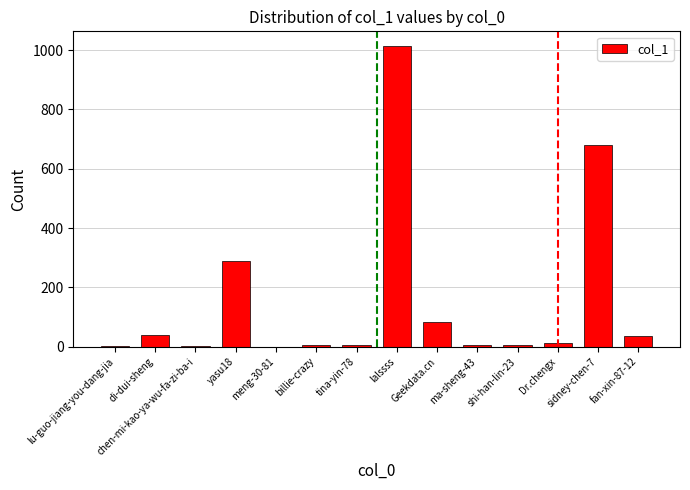

Where is the data nearest to the value 506?

sidney-chen-7